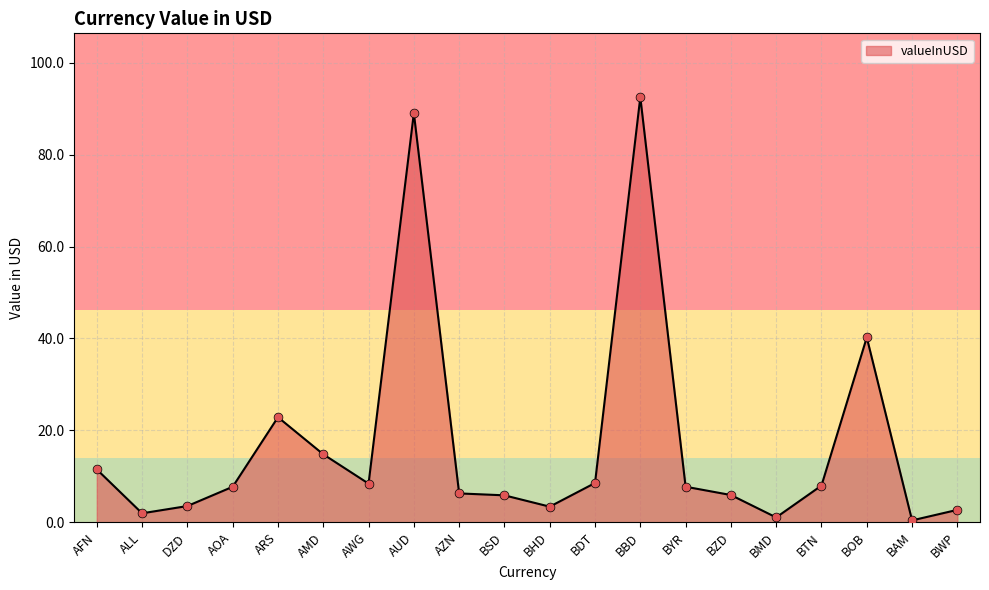

Approximately how many times larger is the value at AWG compared to BTN?

1.1